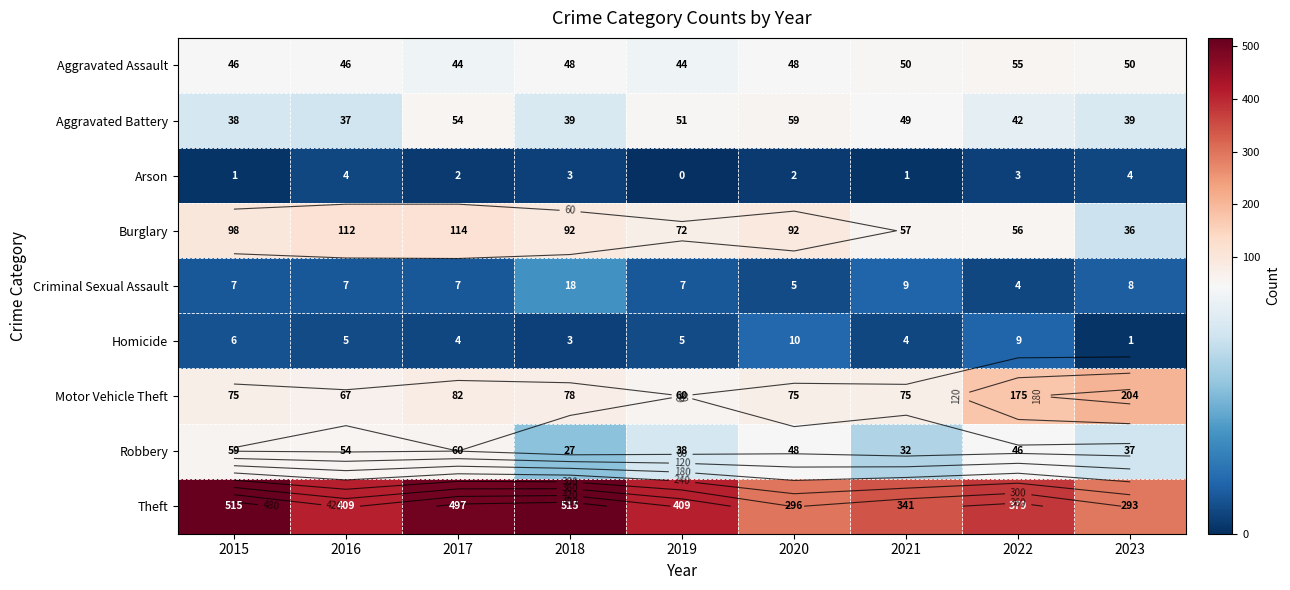

What is the spread (max minus min) of values at 2020?

294